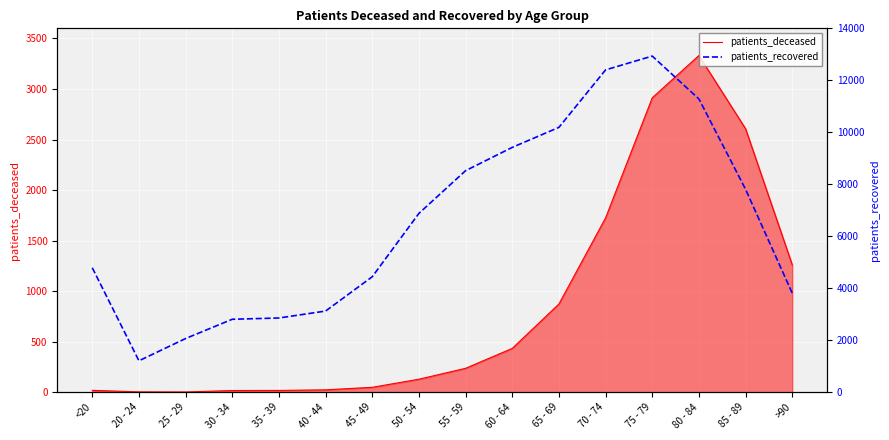

What is the approximate value of patients_recovered at 45 - 49?

4444